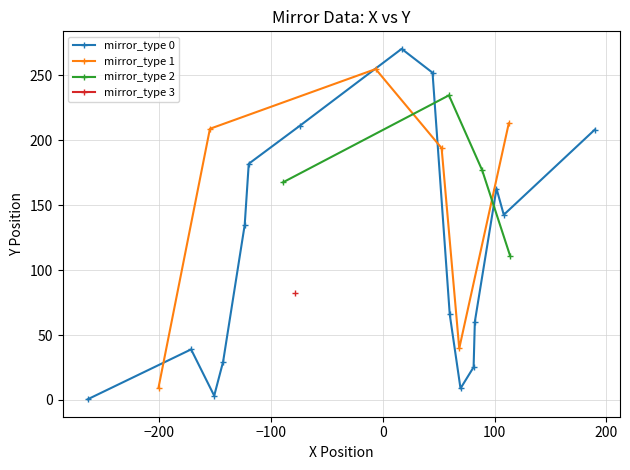

What is the value of the mirror_type 0 point at the 16th from the left?

208.2